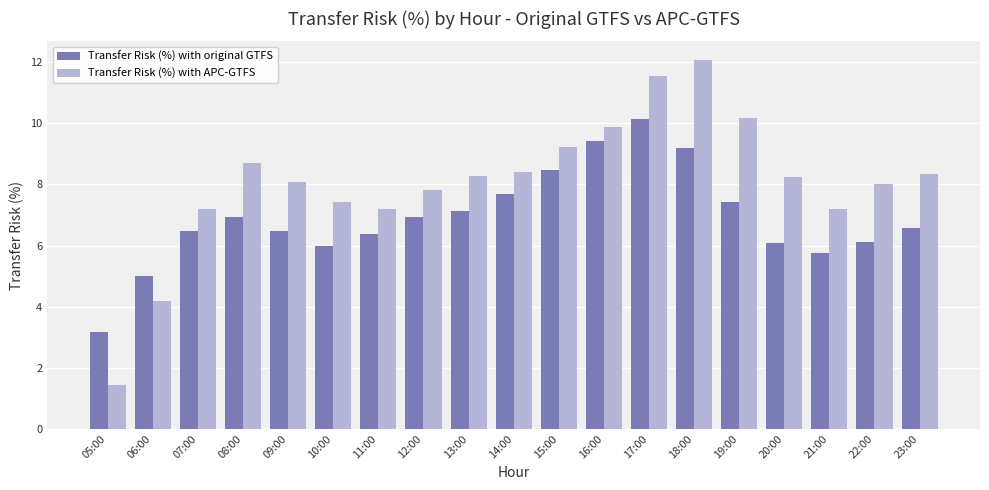

What position from the right is 12:00?

12